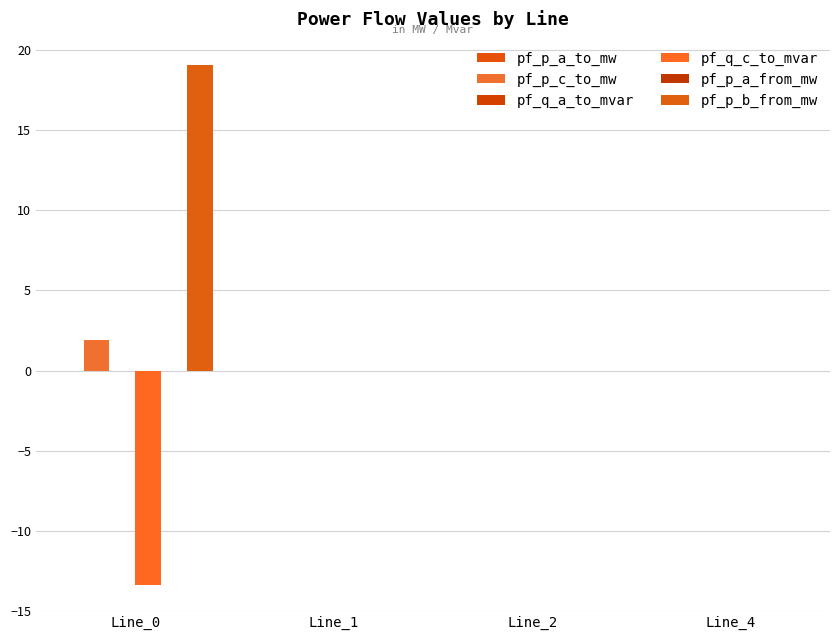

Are the bars horizontal?

No